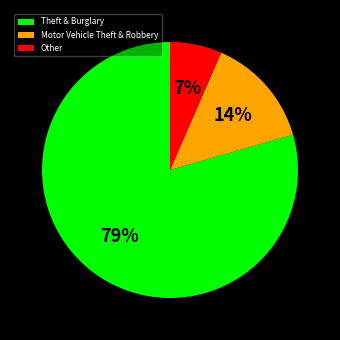

Is it true that Motor Vehicle Theft & Robbery is 14% of the pie?

True